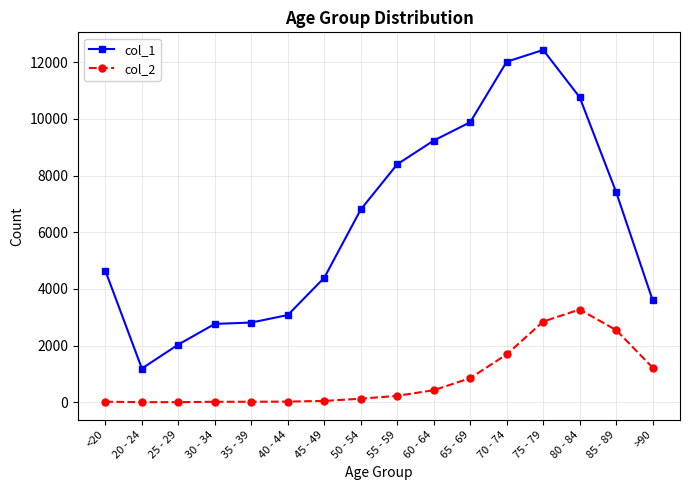

The value of col_1 at 30 - 34 is 2765. True or false?

True